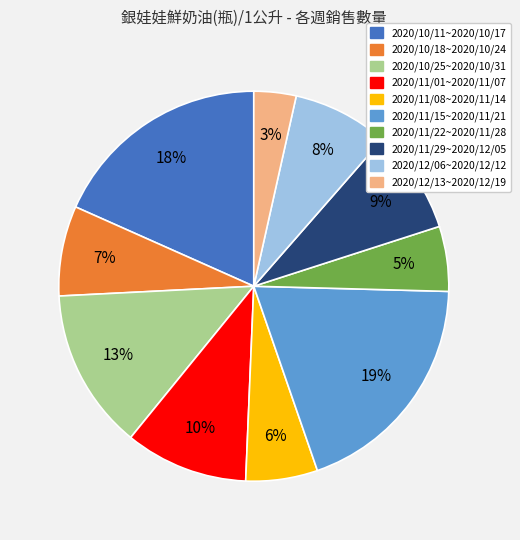

To the nearest percent, what portion does 2020/10/25~2020/10/31 represent?

13%